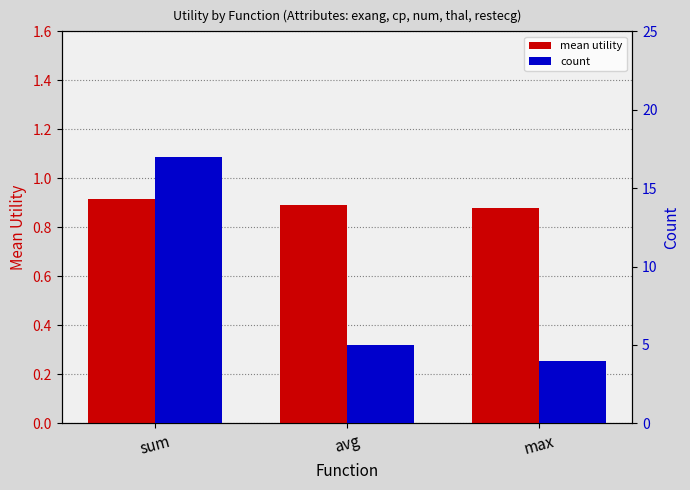

At how many categories does at least one series exceed 4?

2